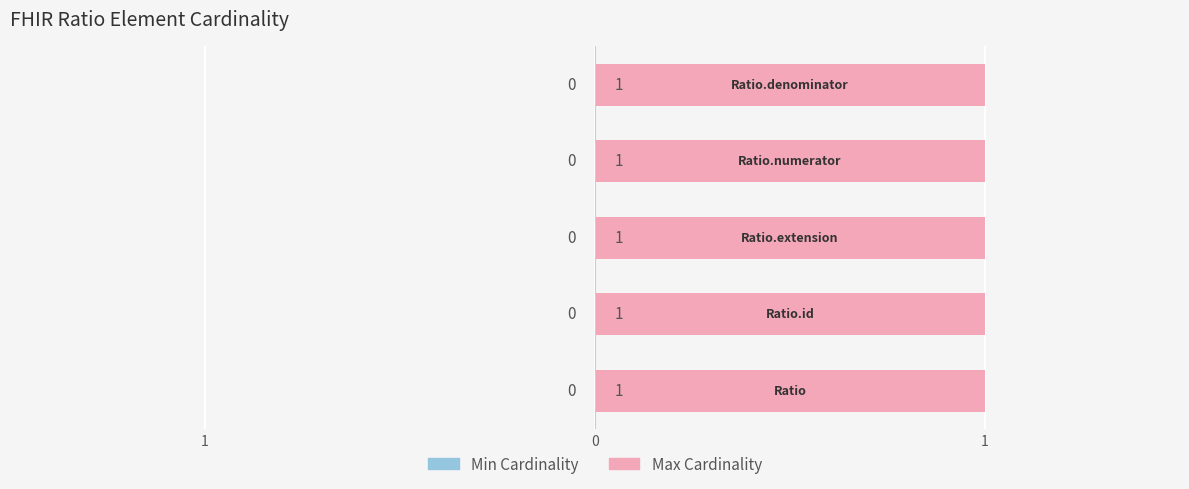

What is the label of the 3rd bar from the right?

Ratio.extension